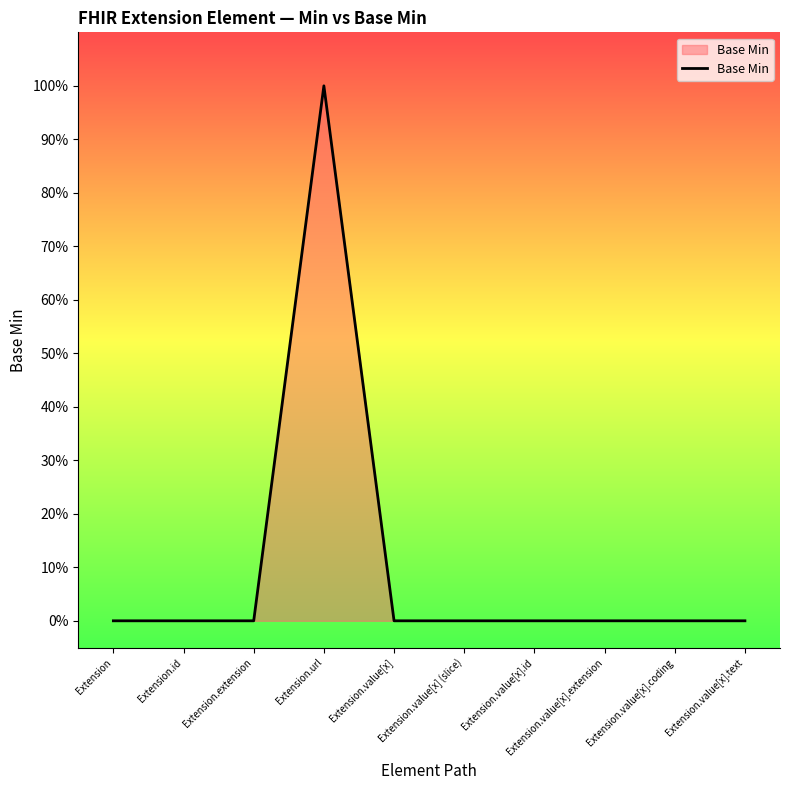

The chart shows a value of 1 at Extension.url. True or false?

True